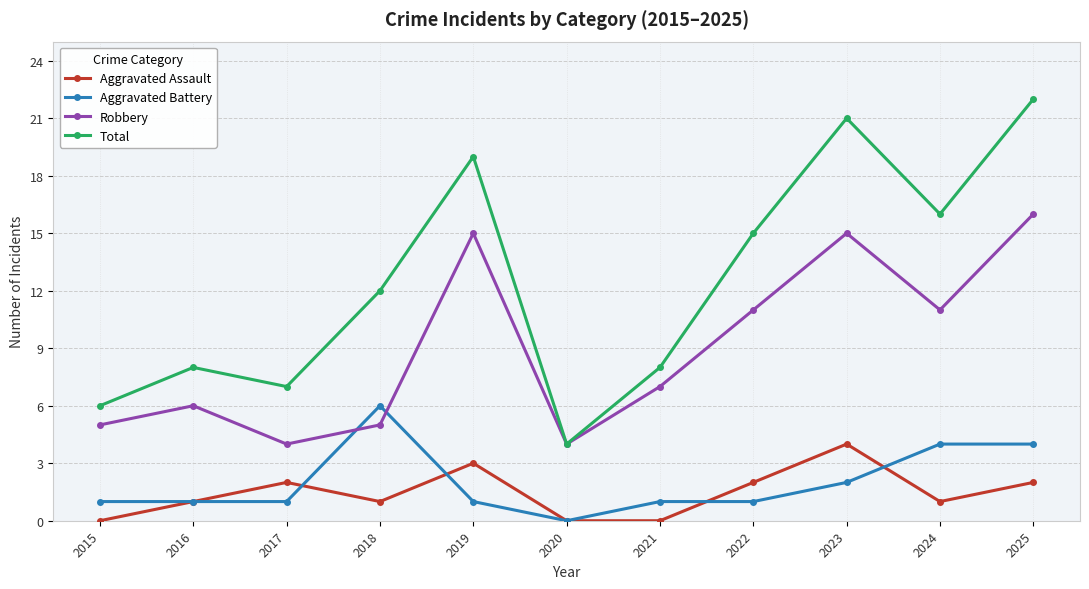

Which series has the largest total across all categories?

Total